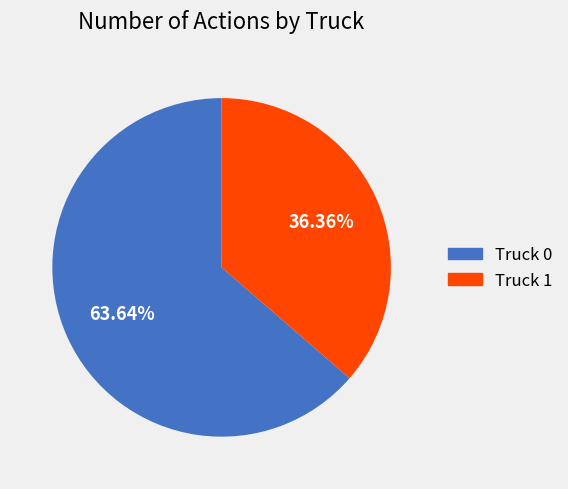

What is the smallest slice in the pie chart?

Truck 1